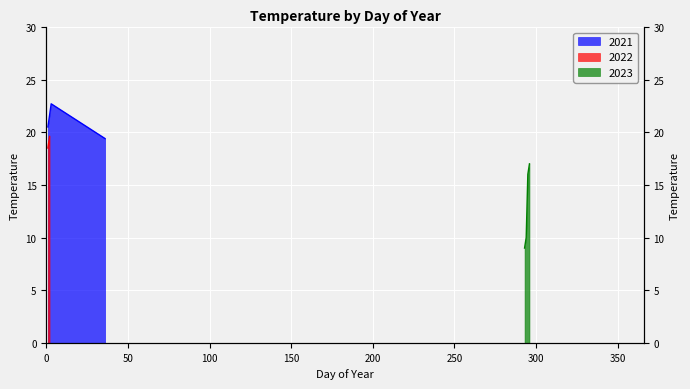

In 2021, how many points are higher than both neighbors (excluding endpoints)?

1